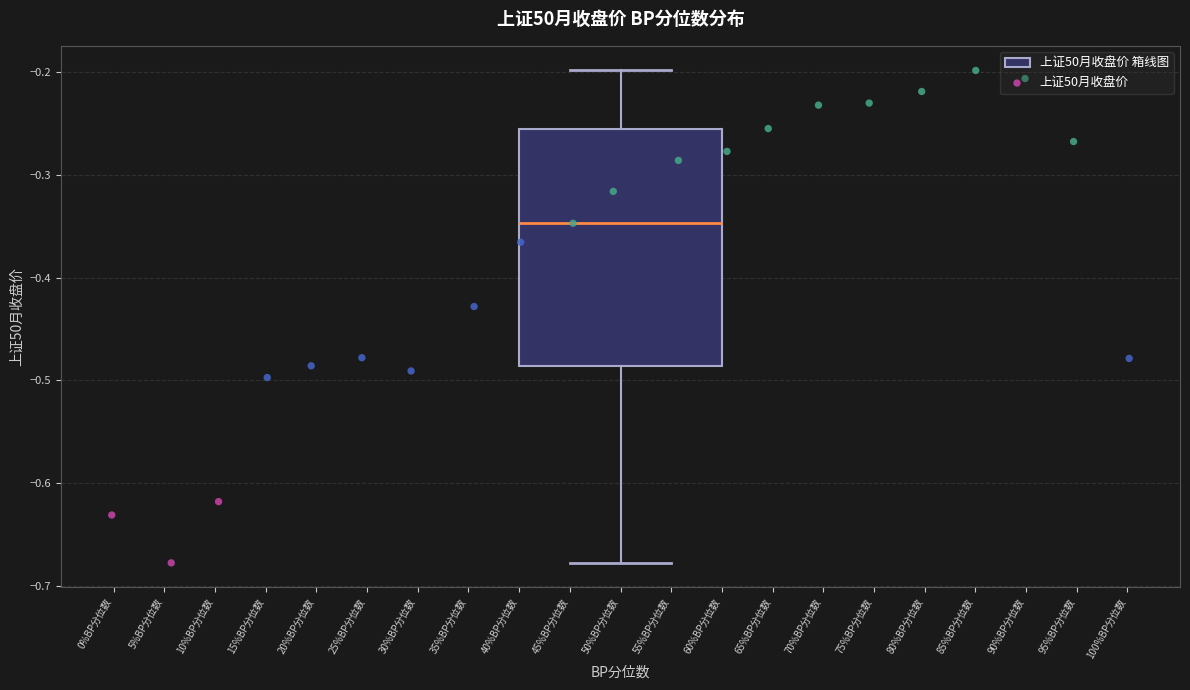

Where does the median line of the box for 50%BP分位数 sit on the y-axis? The values are not printed on the chart, so give them approximately, as read against the axis.

-0.35